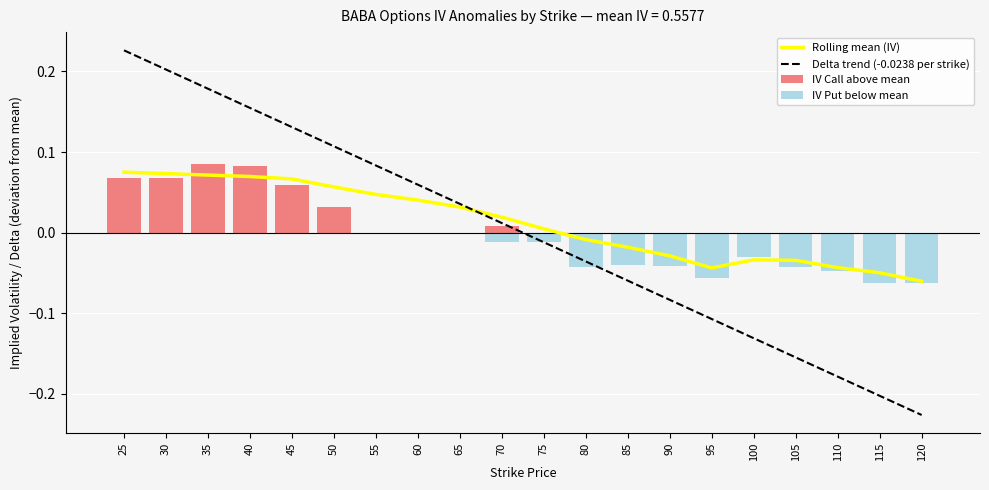

How many distinct data groups are displayed?

4